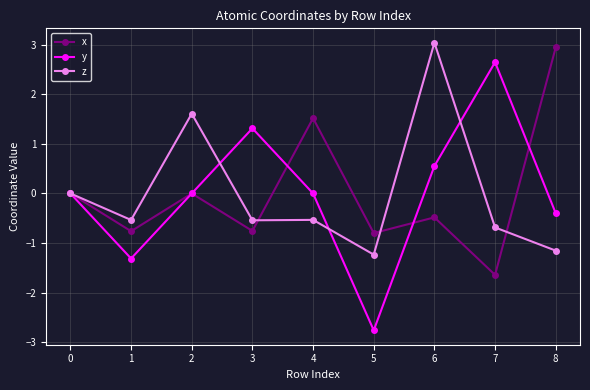

What is the total value across all series at 6?

3.1